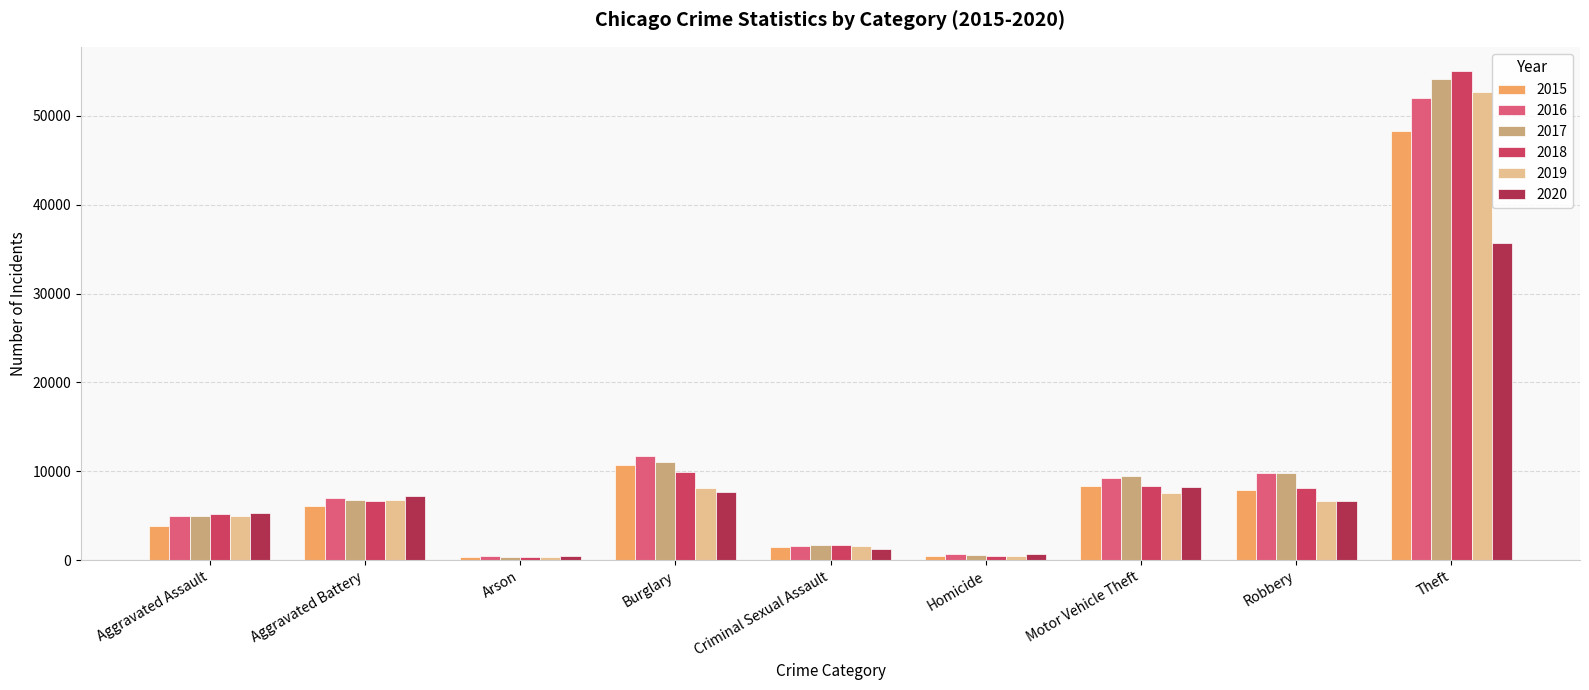

Is it true that 2018 equals 6691 at Aggravated Battery?

True